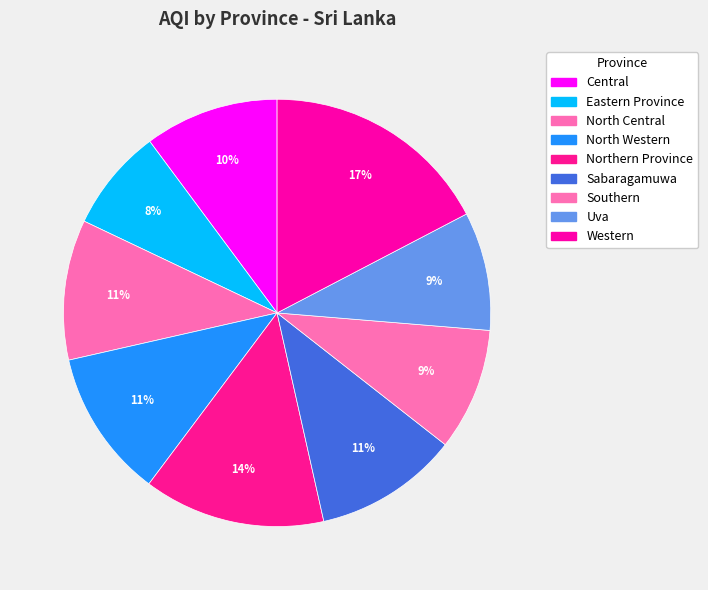

What percentage is the Northern Province slice, to the nearest percent?

14%